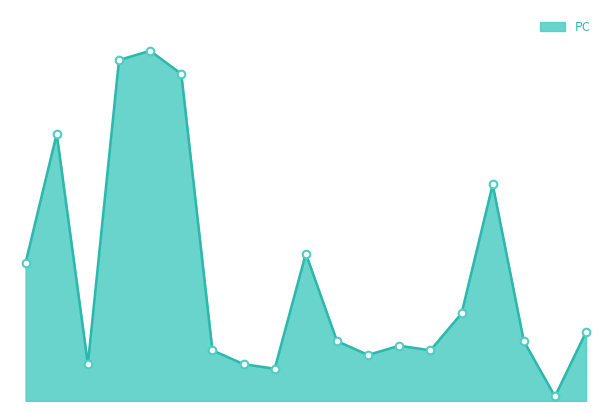

Is this an area chart (filled region under the line)?

Yes